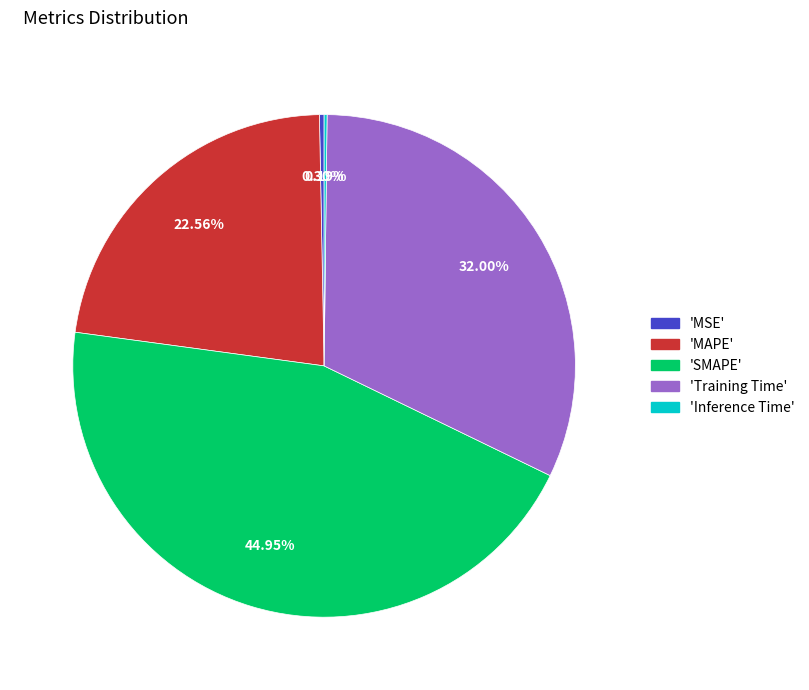

Is there any slice that represents more than half of the pie?

No